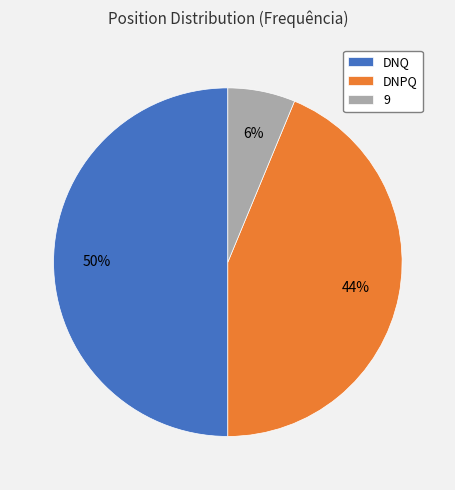

Rank the categories by value from lowest to highest.

9, DNPQ, DNQ